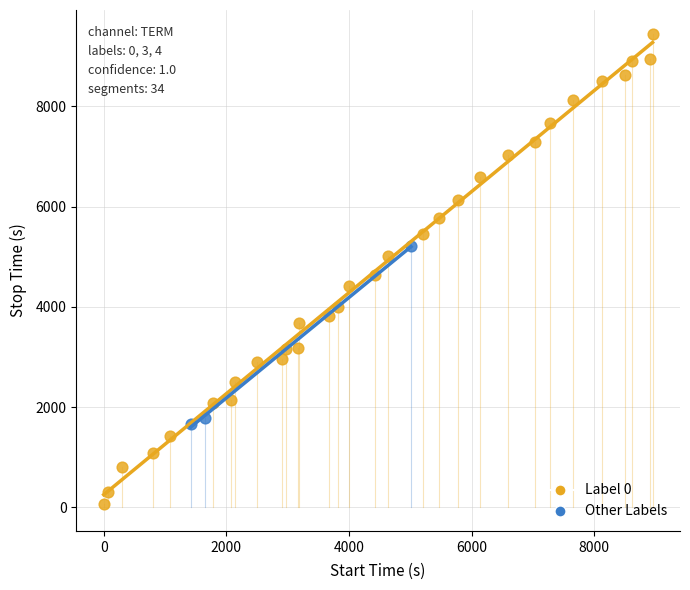

Which series contains the highest Y value?

Label 0